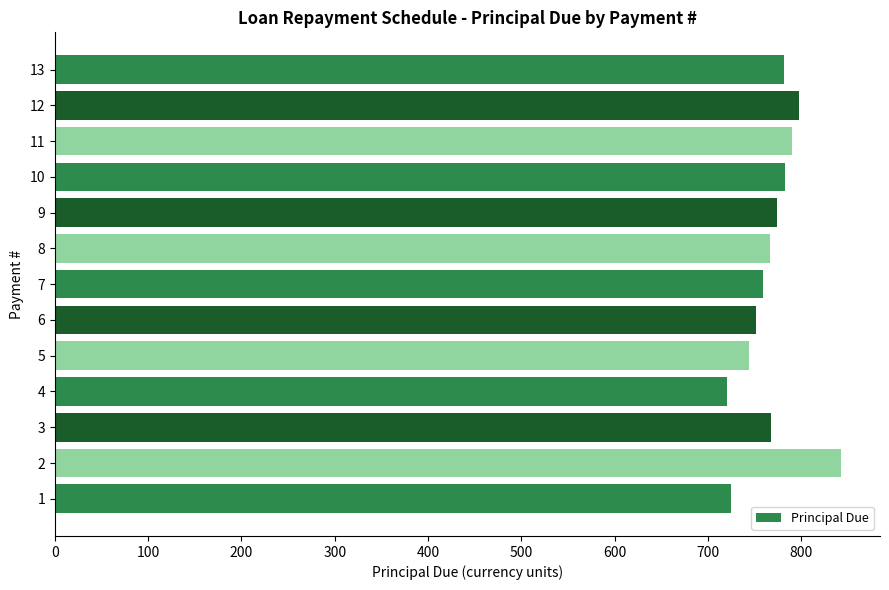

The value at 1 is 1201.0. True or false?

False